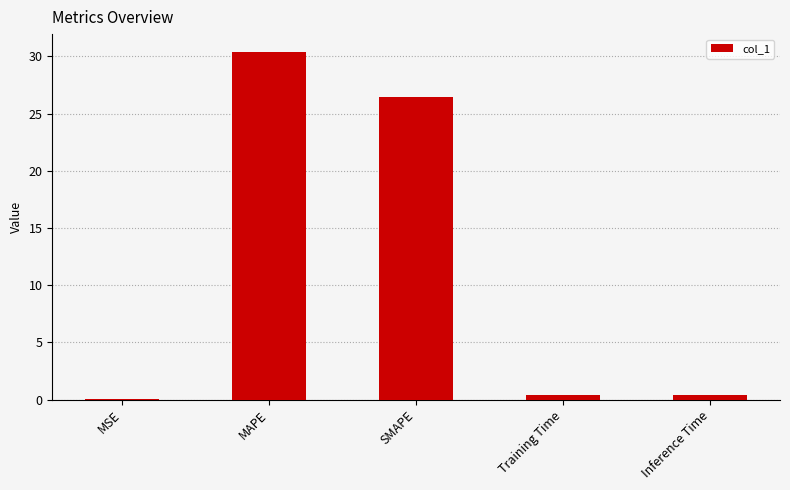

How many distinct data groups are displayed?

1